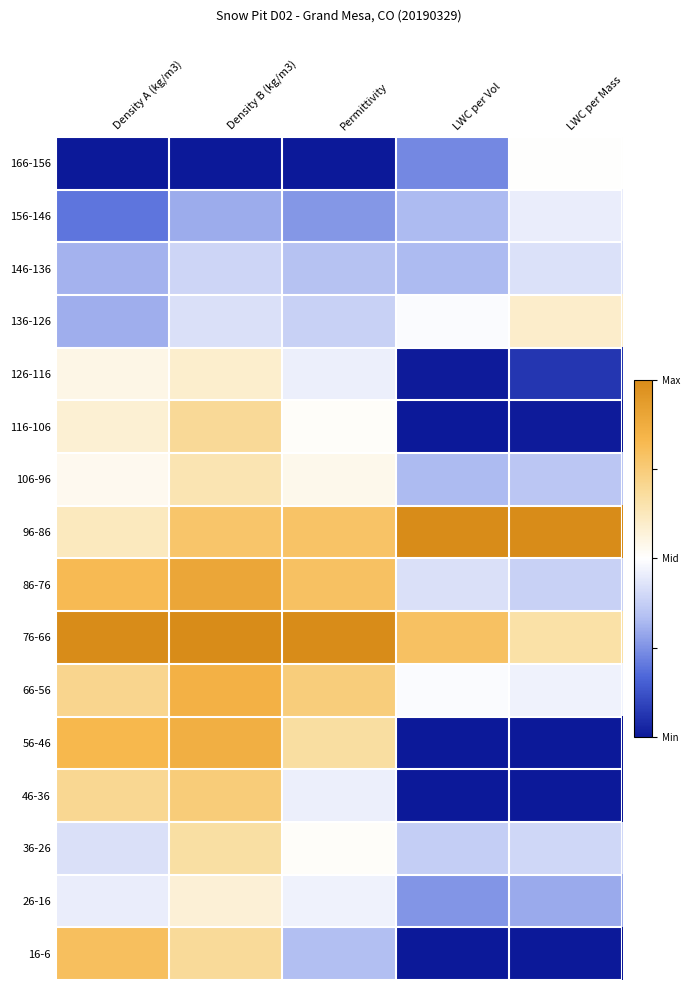

Which label corresponds to the smallest value in the chart?

Density A (kg/m3)